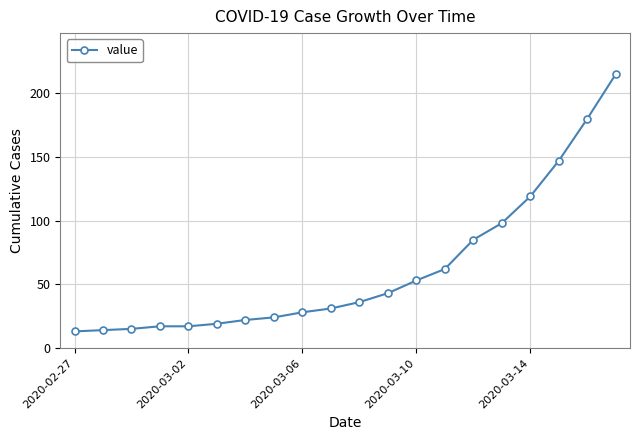

How many lines are shown in the chart?

1